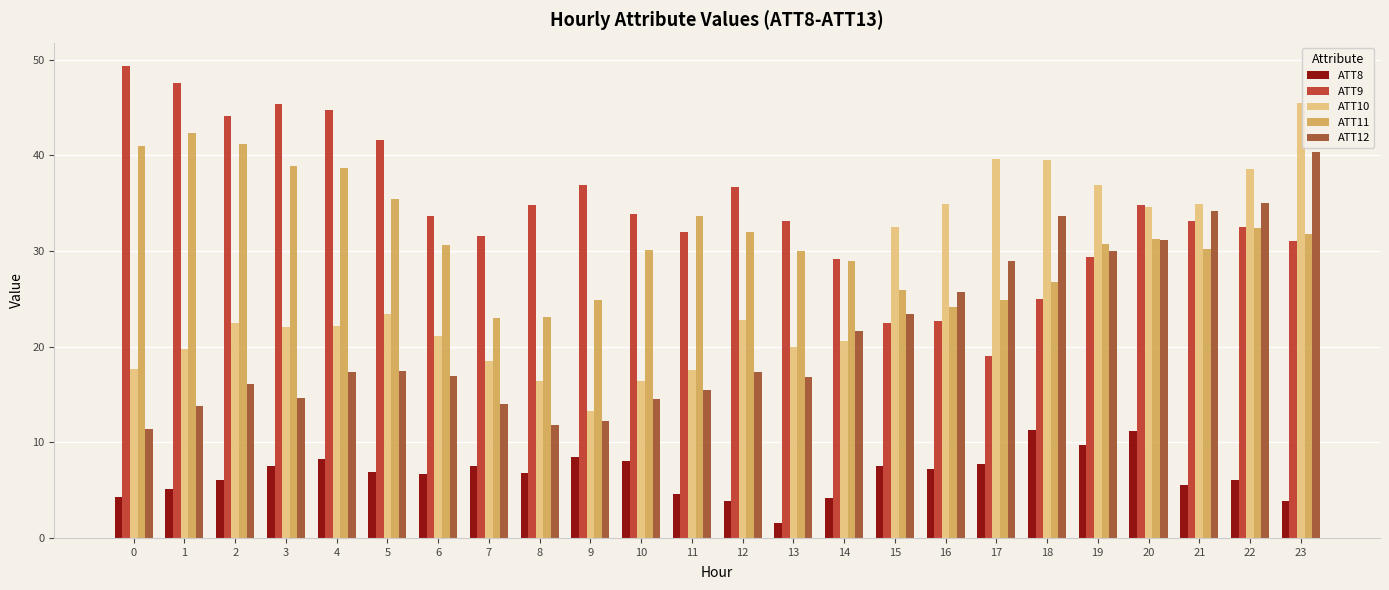

Where is ATT10 nearest to the value 29?

15